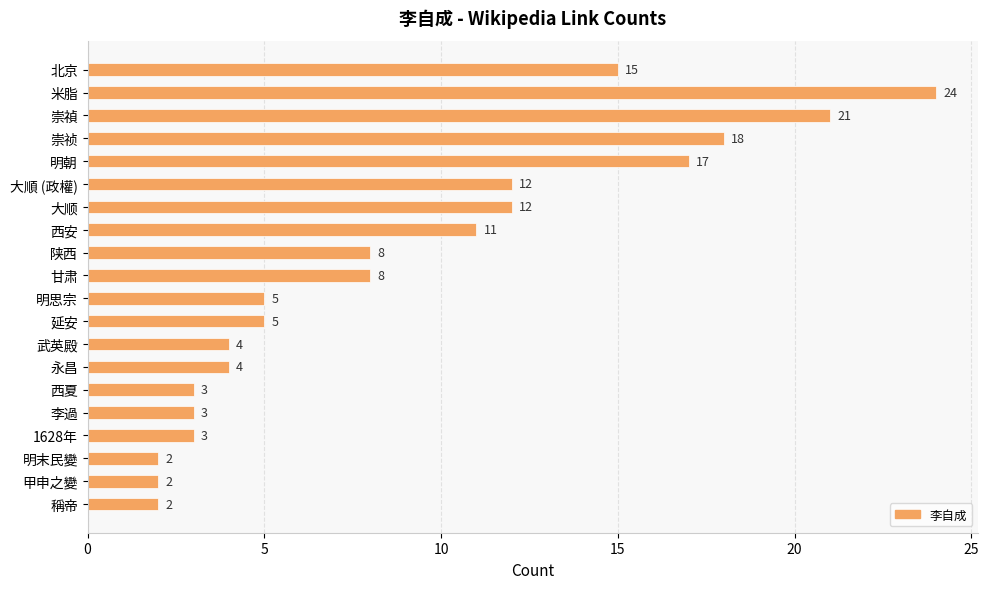

How many data points are less than 8?

10